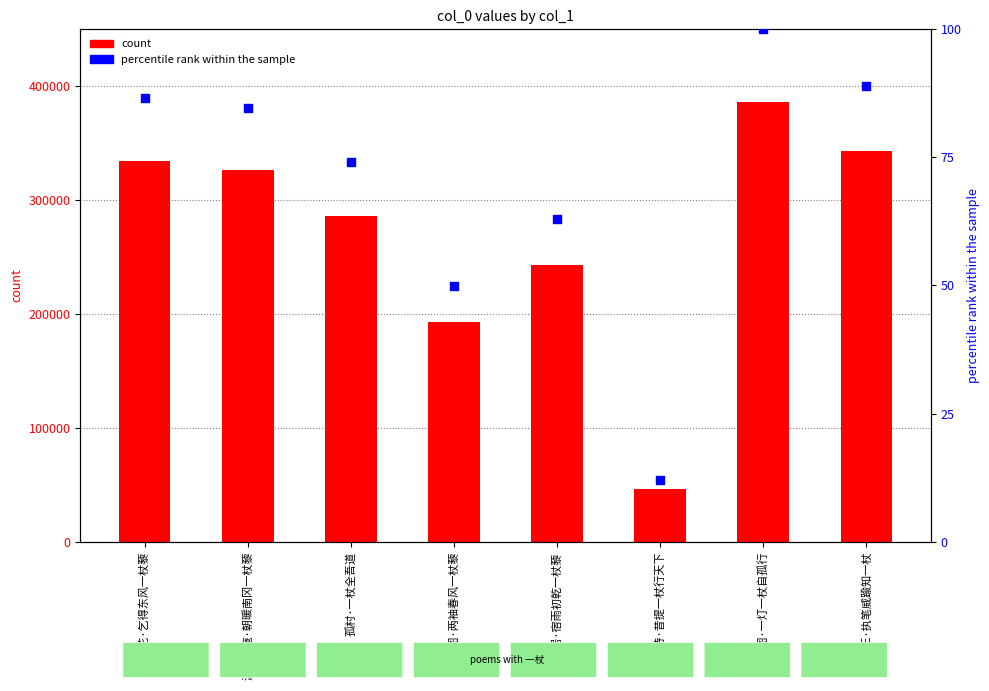

Which series reaches the minimum Y coordinate?

percentile rank within the sample